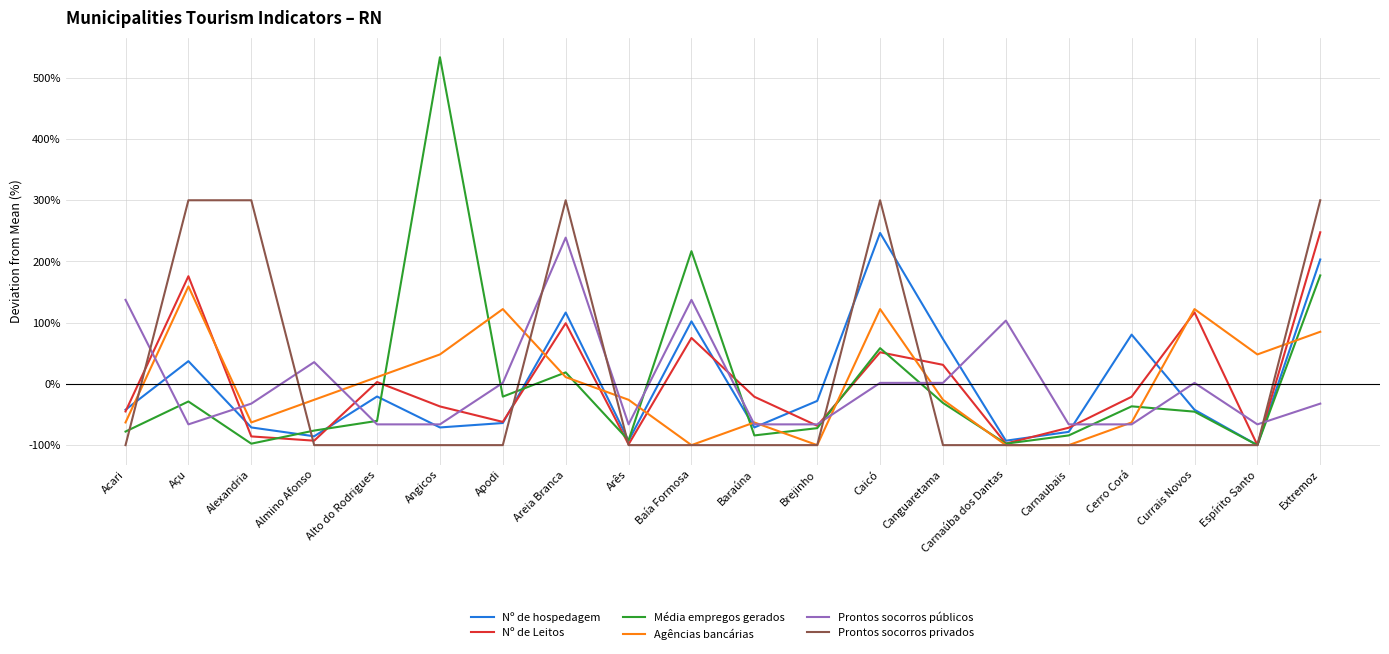

What is the difference between the second highest and minimum values in the Nº de Leitos series?

275.9